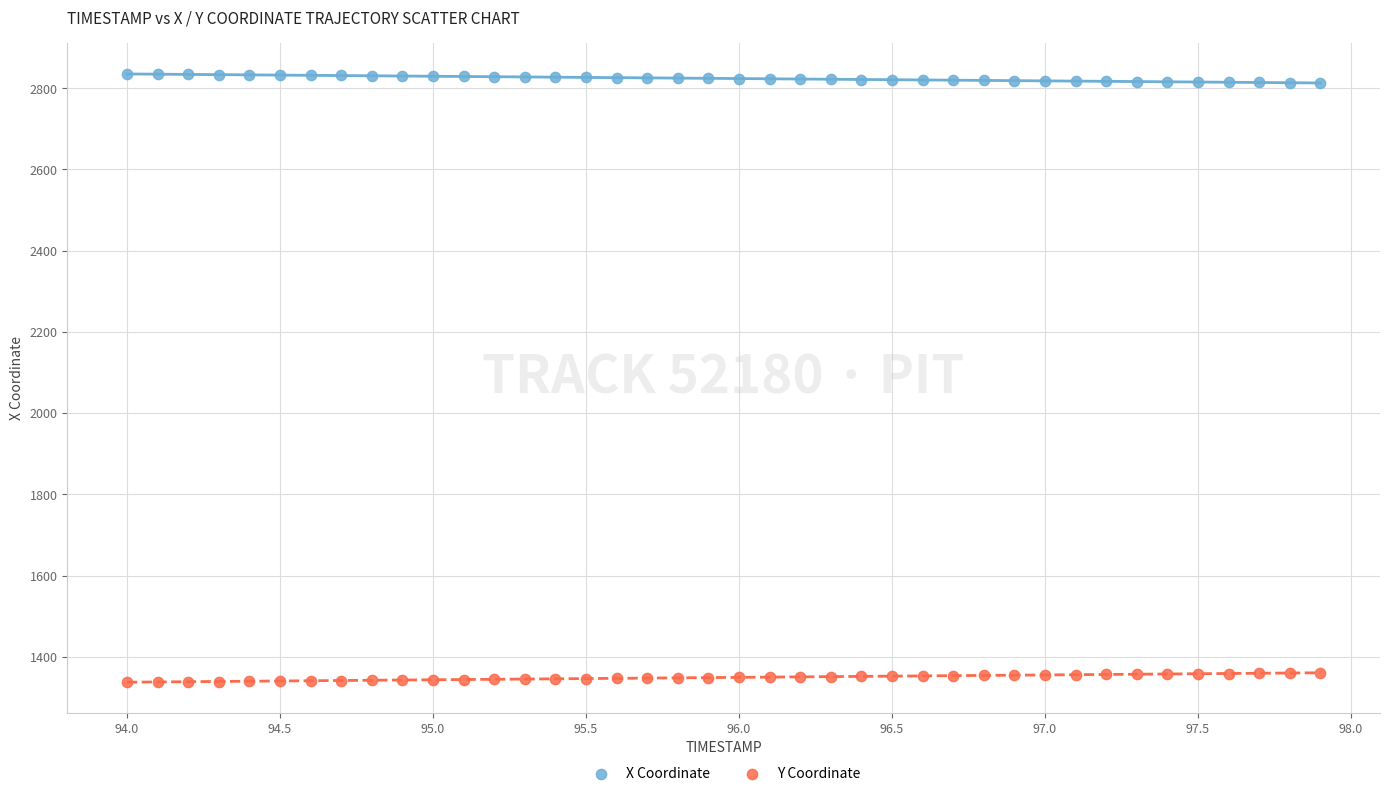

Which series reaches the minimum Y coordinate?

Y Coordinate